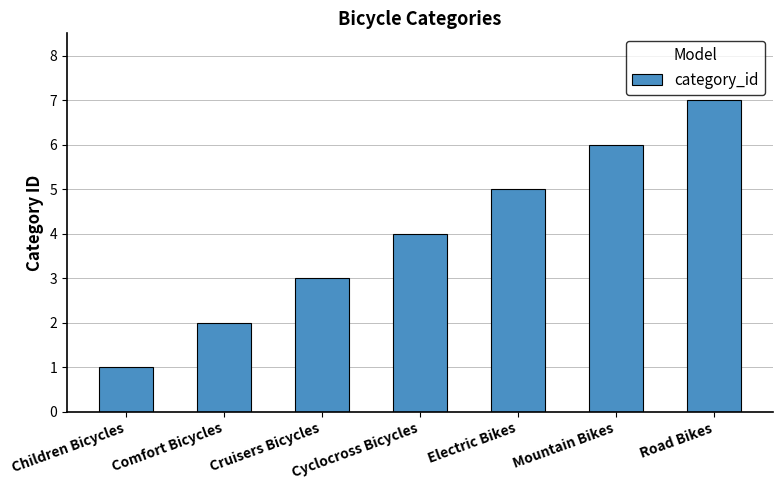

Is it true that the value at Children Bicycles is 1?

True